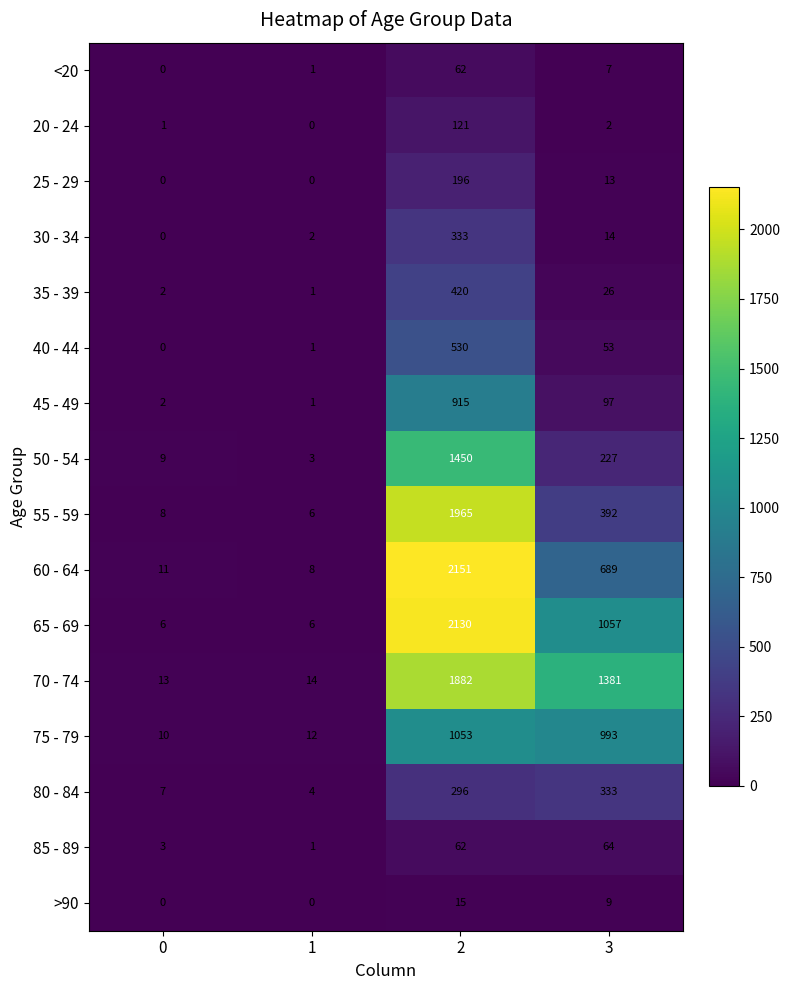

The 70 - 74 series shows 7 at 0. True or false?

False